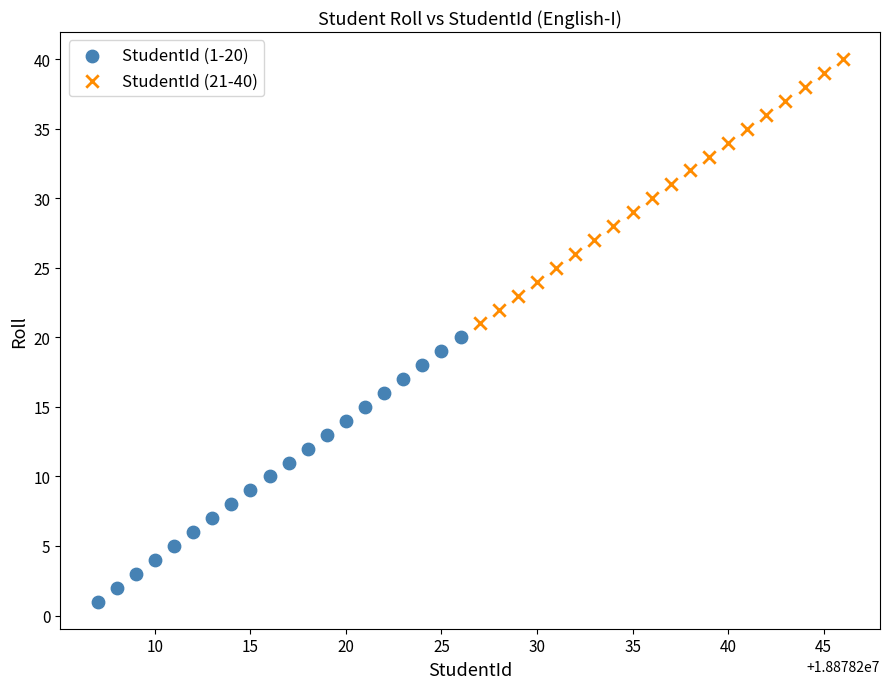

Which series reaches the maximum Y coordinate?

StudentId (21-40)